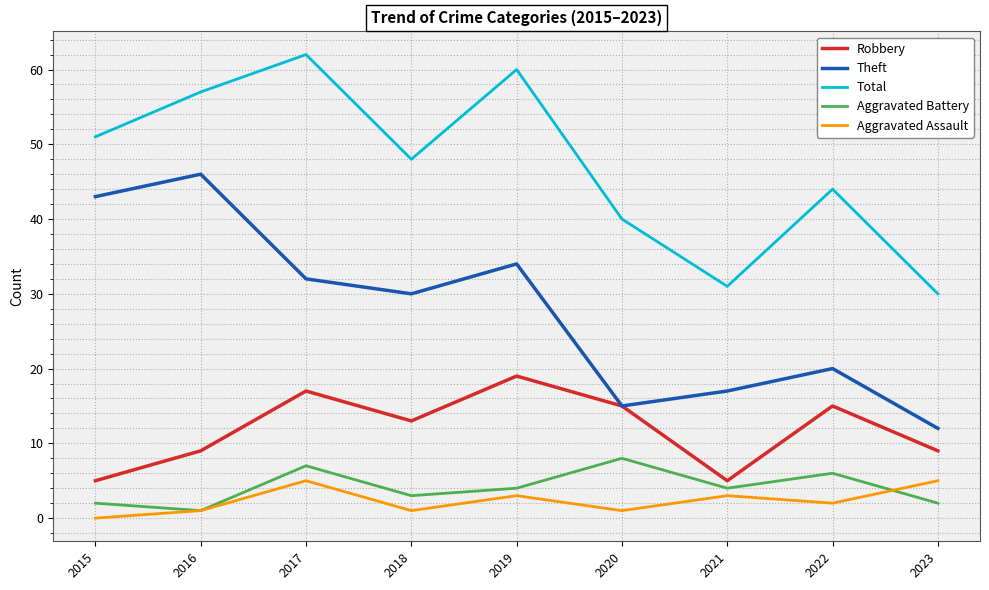

Reading left to right, what are all the values shown in this chart?

Robbery: 2015=5	2016=9	2017=17	2018=13	2019=19	2020=15	2021=5	2022=15	2023=9
Theft: 2015=43	2016=46	2017=32	2018=30	2019=34	2020=15	2021=17	2022=20	2023=12
Total: 2015=51	2016=57	2017=62	2018=48	2019=60	2020=40	2021=31	2022=44	2023=30
Aggravated Battery: 2015=2	2016=1	2017=7	2018=3	2019=4	2020=8	2021=4	2022=6	2023=2
Aggravated Assault: 2015=0	2016=1	2017=5	2018=1	2019=3	2020=1	2021=3	2022=2	2023=5